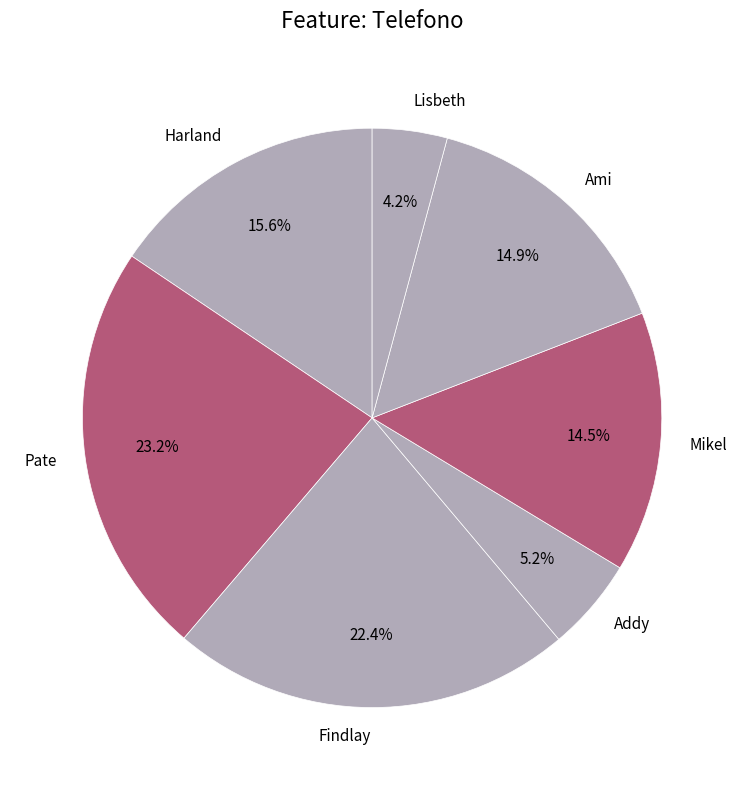

To the nearest percent, what percentage of the pie is Ami?

15%